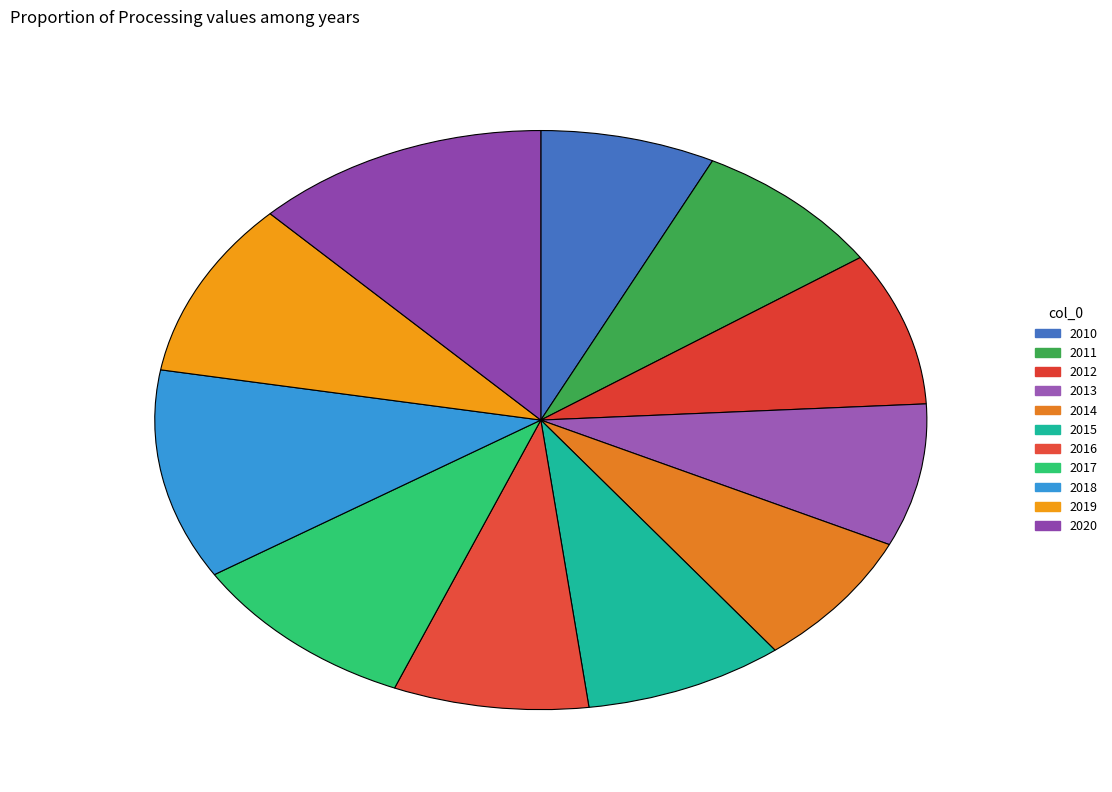

How many segments does this pie chart have?

11